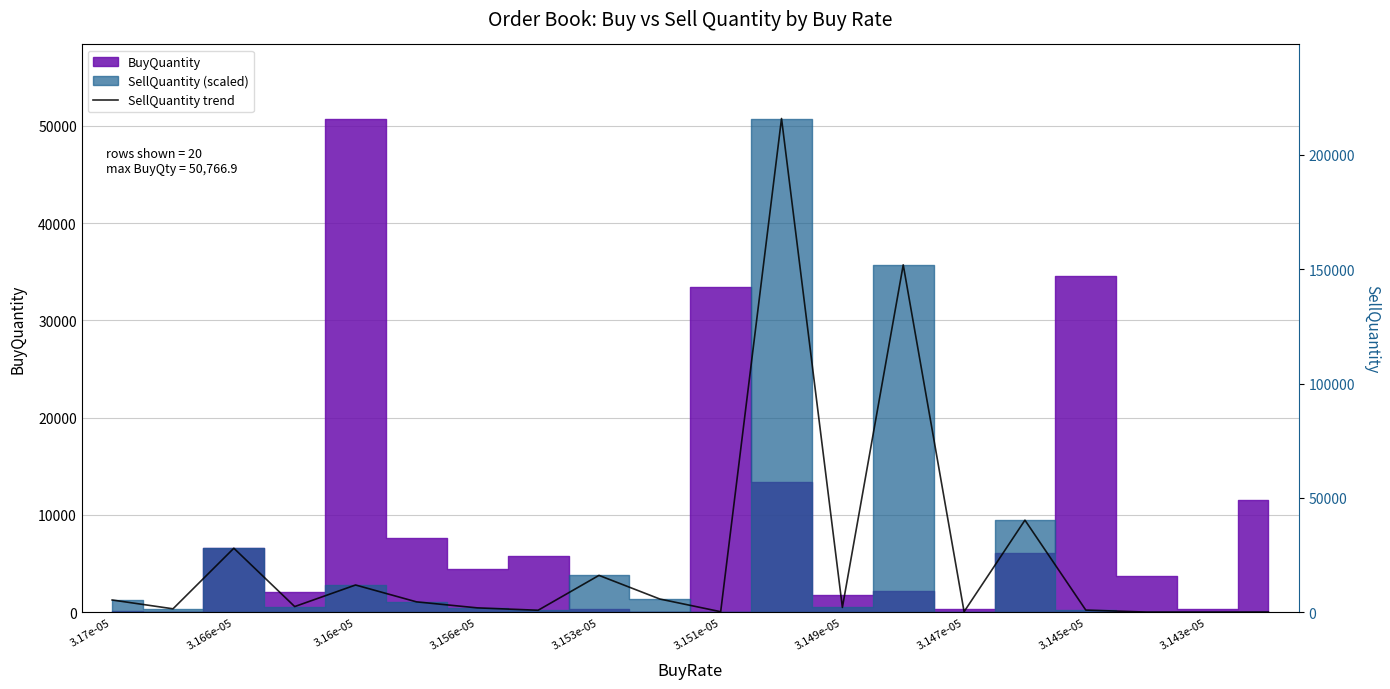

Does the chart display data point markers on the line(s)?

No